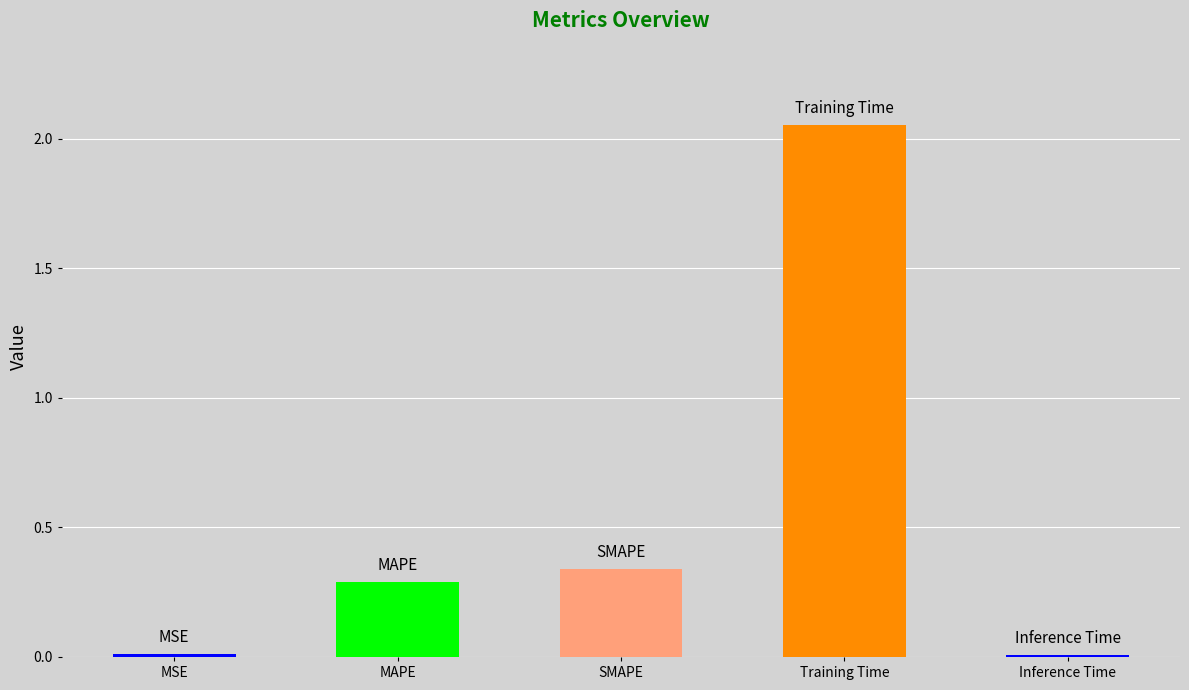

What position from the left is MAPE?

2